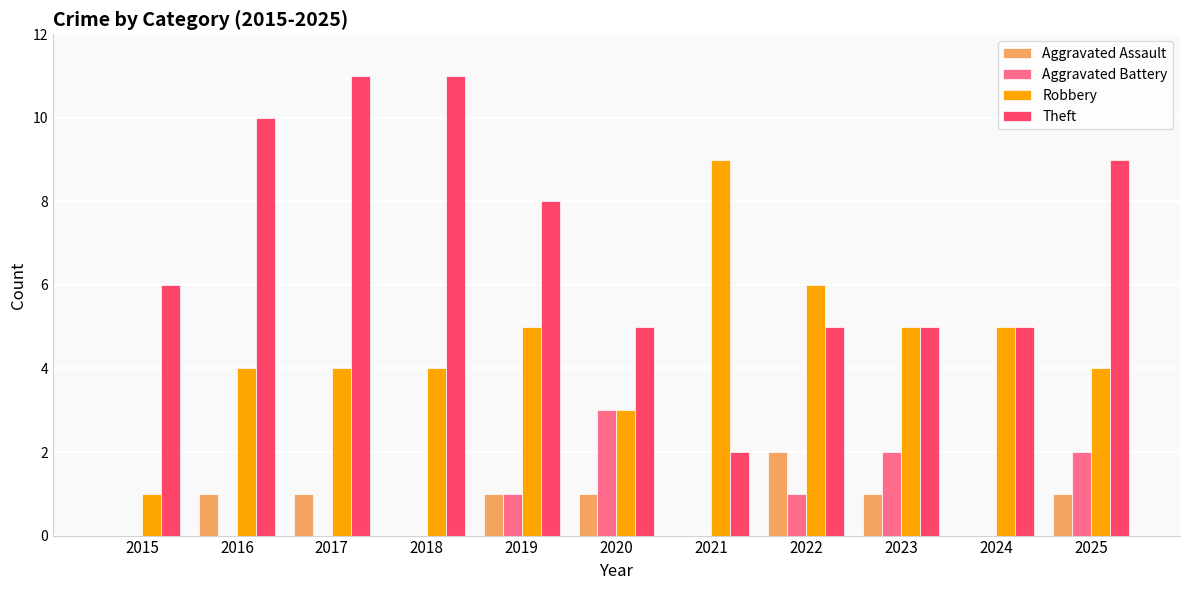

True or false: Theft has a value of 7 at 2018.

False